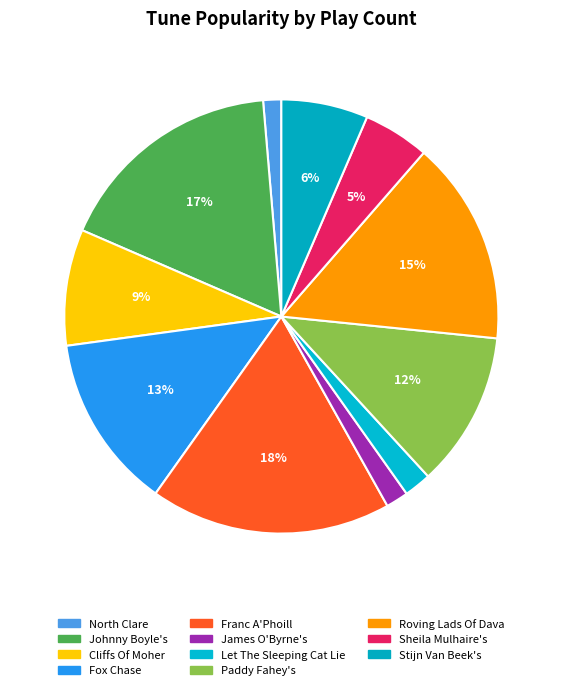

Is Johnny Boyle's the majority of the pie?

No